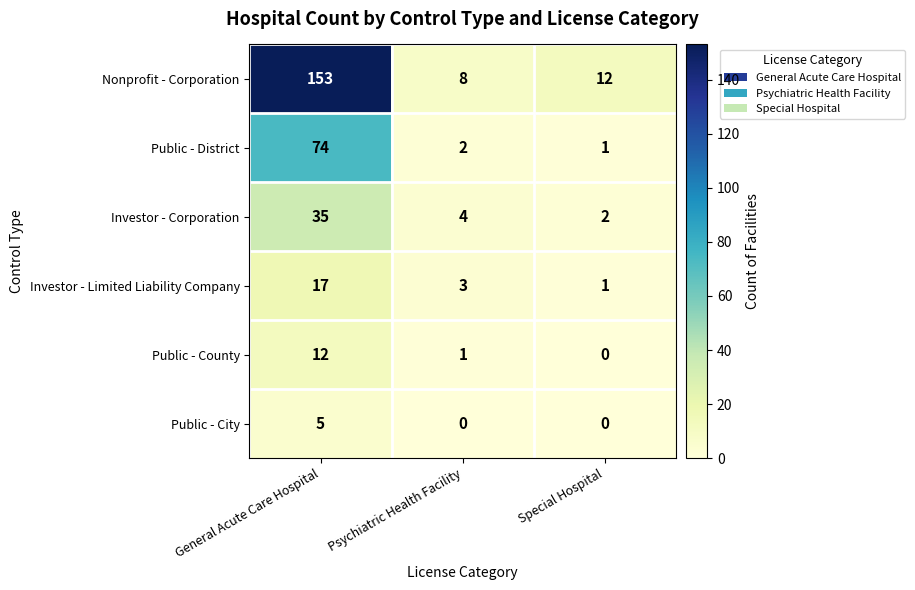

Where does the Investor - Corporation series first go above 4?

General Acute Care Hospital